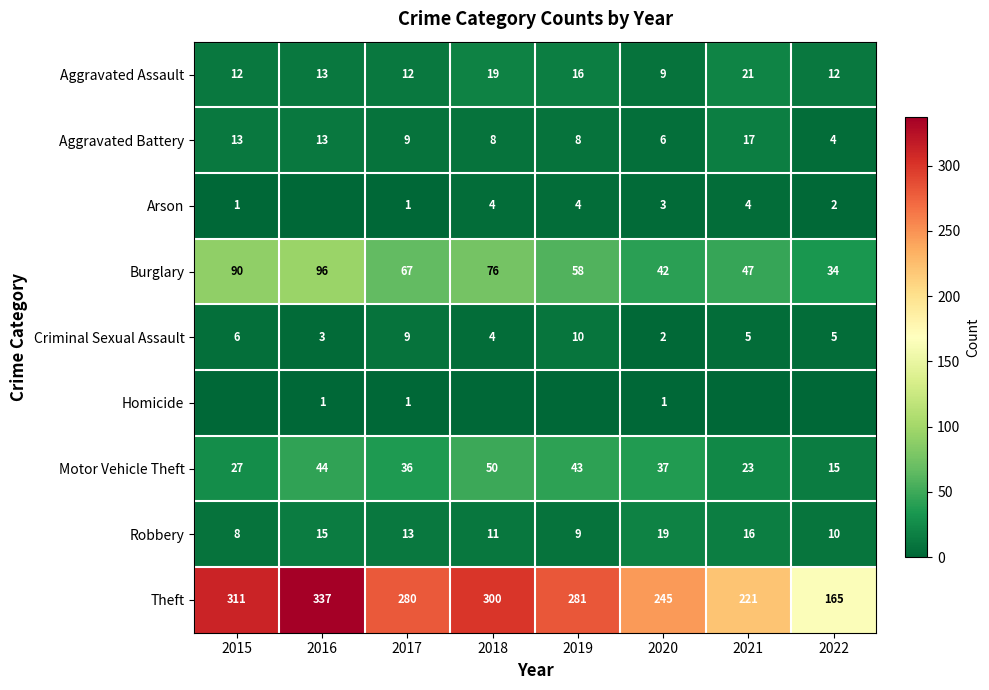

The Homicide series shows 0 at 2020. True or false?

False